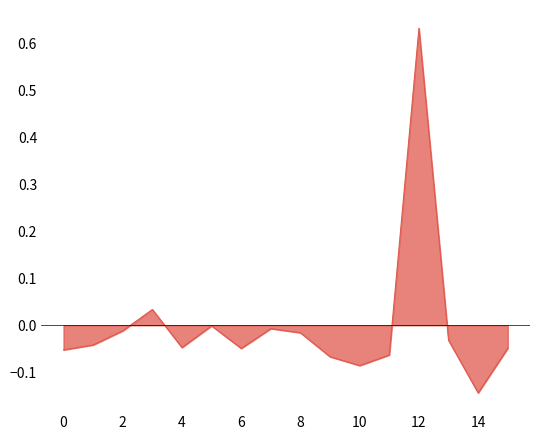

What is the difference between the maximum and minimum values?

0.8